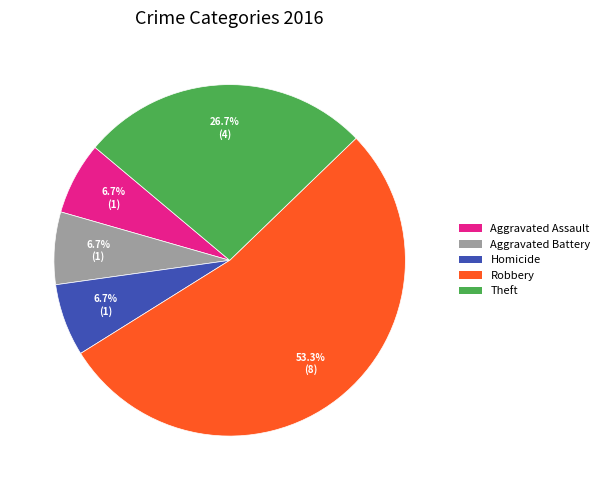

True or false: Robbery accounts for 62% of the total.

False